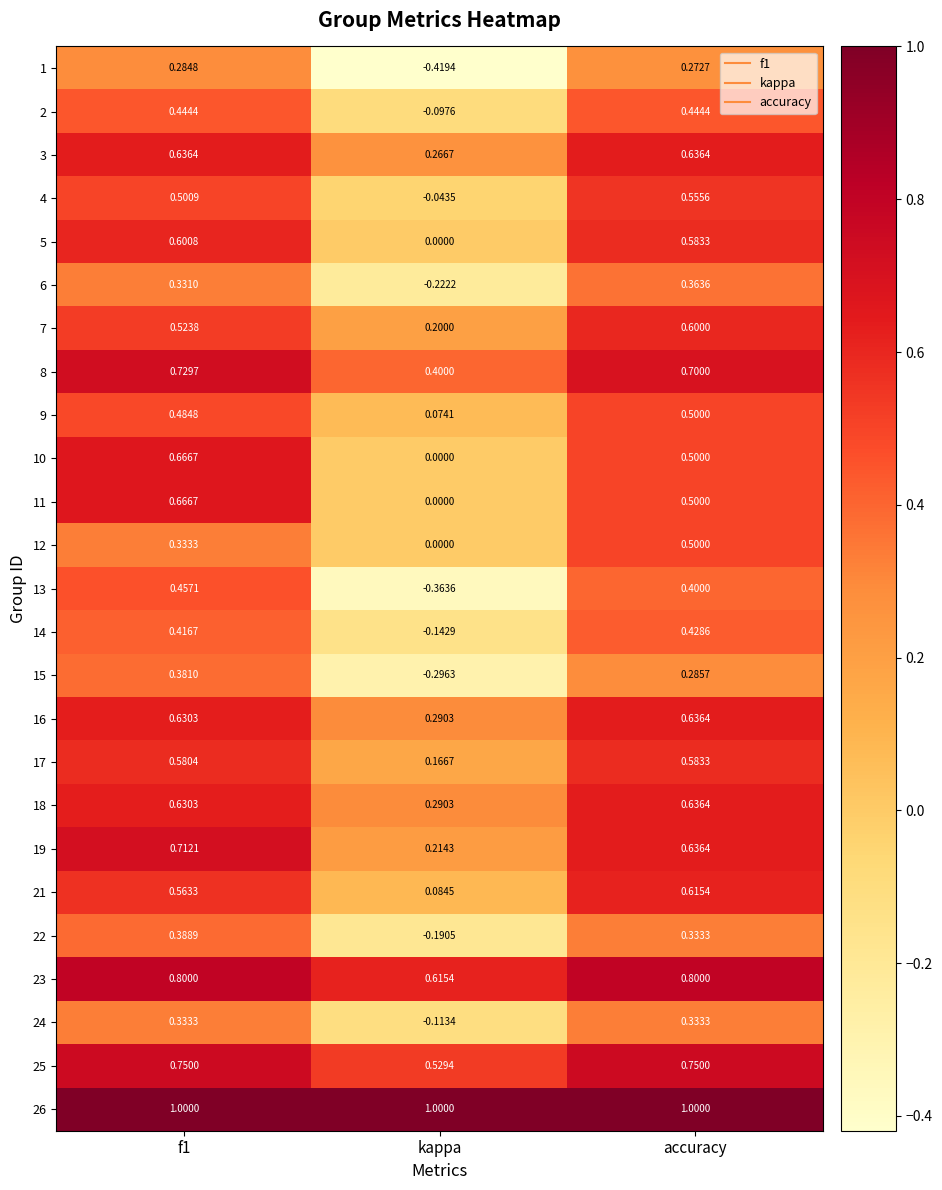

Which category has the lowest value across all series?

kappa